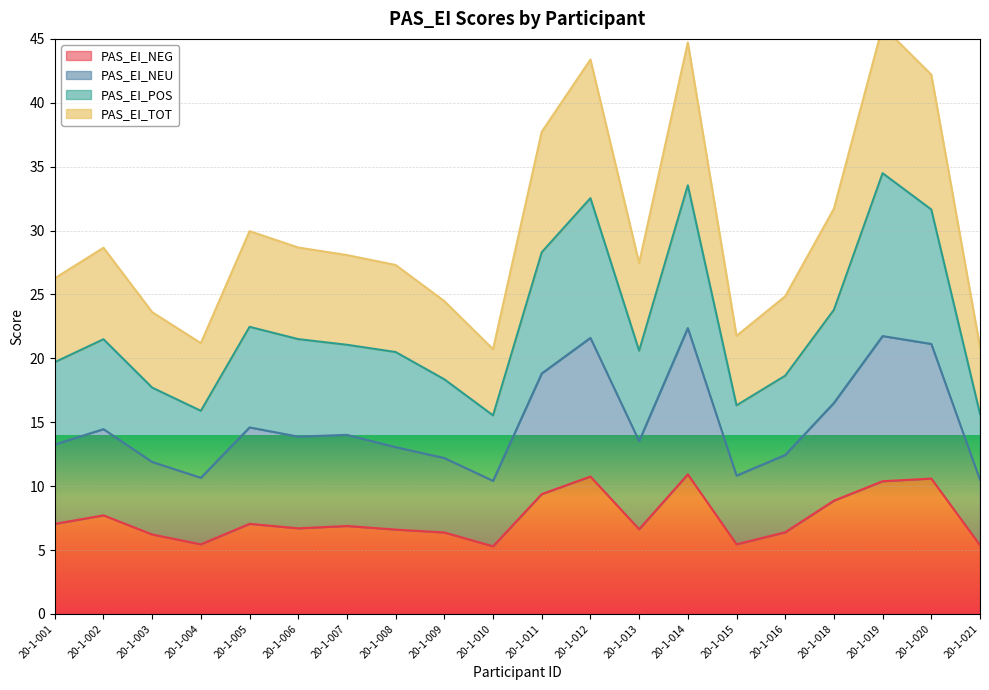

What is the difference between the highest and lowest values at 20-1-004?

15.7